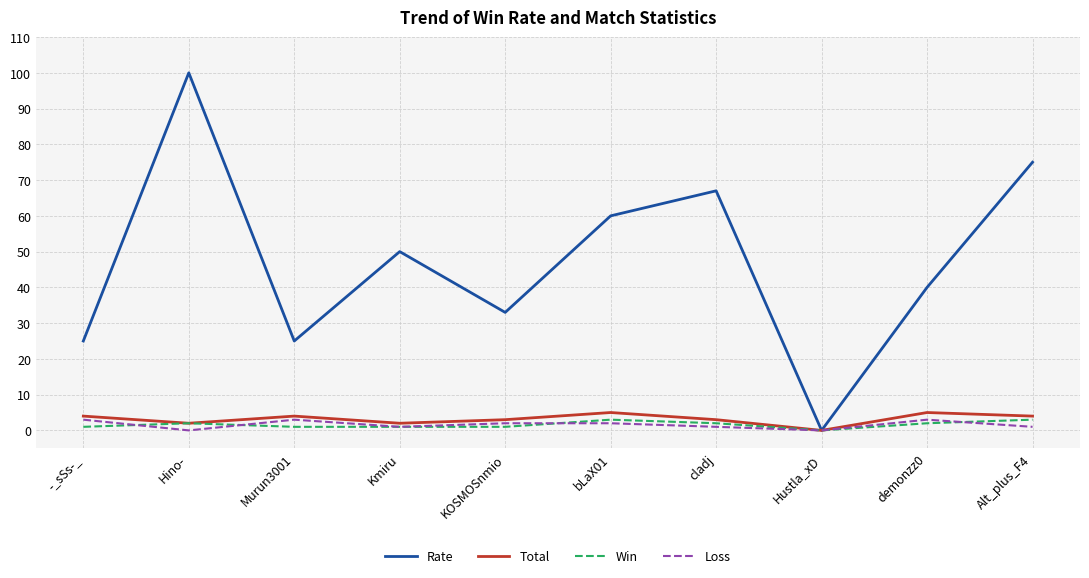

At which category is the sum across all series the highest?

Hino-